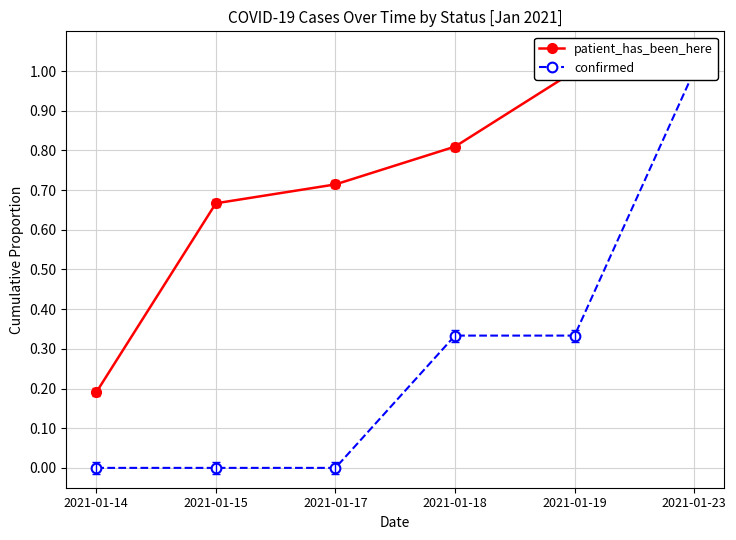

How many data points does each series have?

6